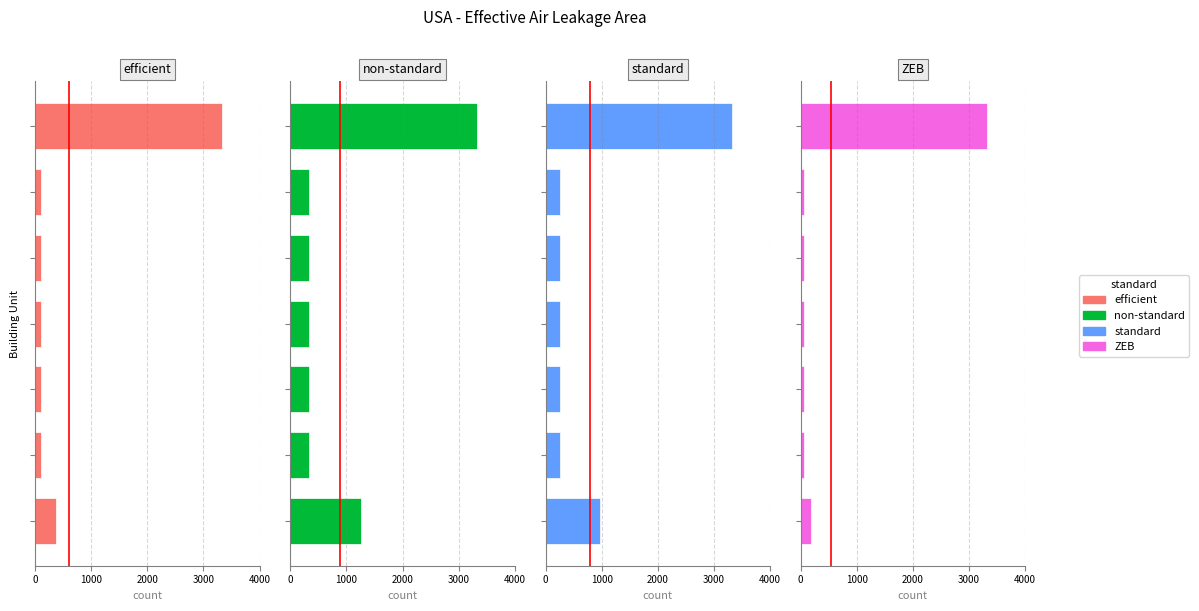

What are all the series names shown in the legend?

efficient, non-standard, standard, ZEB